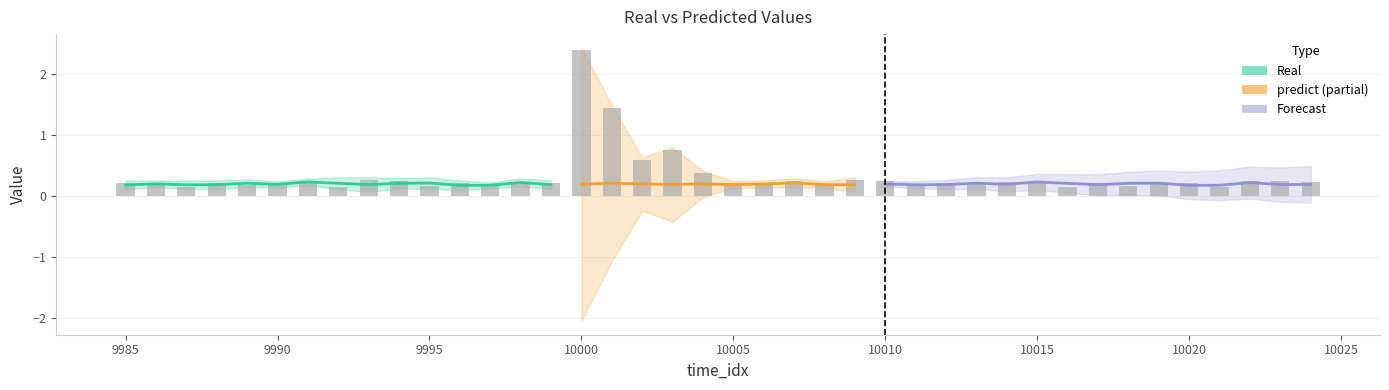

Reading right to left, transcribe all the data shown in this chart.

10024=0.2	10023=0.2	10022=0.2	10021=0.1	10020=0.2	10019=0.2	10018=0.2	10017=0.2	10016=0.2	10015=0.2	10014=0.2	10013=0.2	10012=0.2	10011=0.2	10010=0.2	10009=0.3	10008=0.2	10007=0.2	10006=0.2	10005=0.2	10004=0.4	10003=0.8	10002=0.6	10001=1.4	10000=2.4	9999=0.2	9998=0.2	9997=0.2	9996=0.2	9995=0.2	9994=0.2	9993=0.3	9992=0.1	9991=0.2	9990=0.2	9989=0.2	9988=0.2	9987=0.1	9986=0.2	9985=0.2